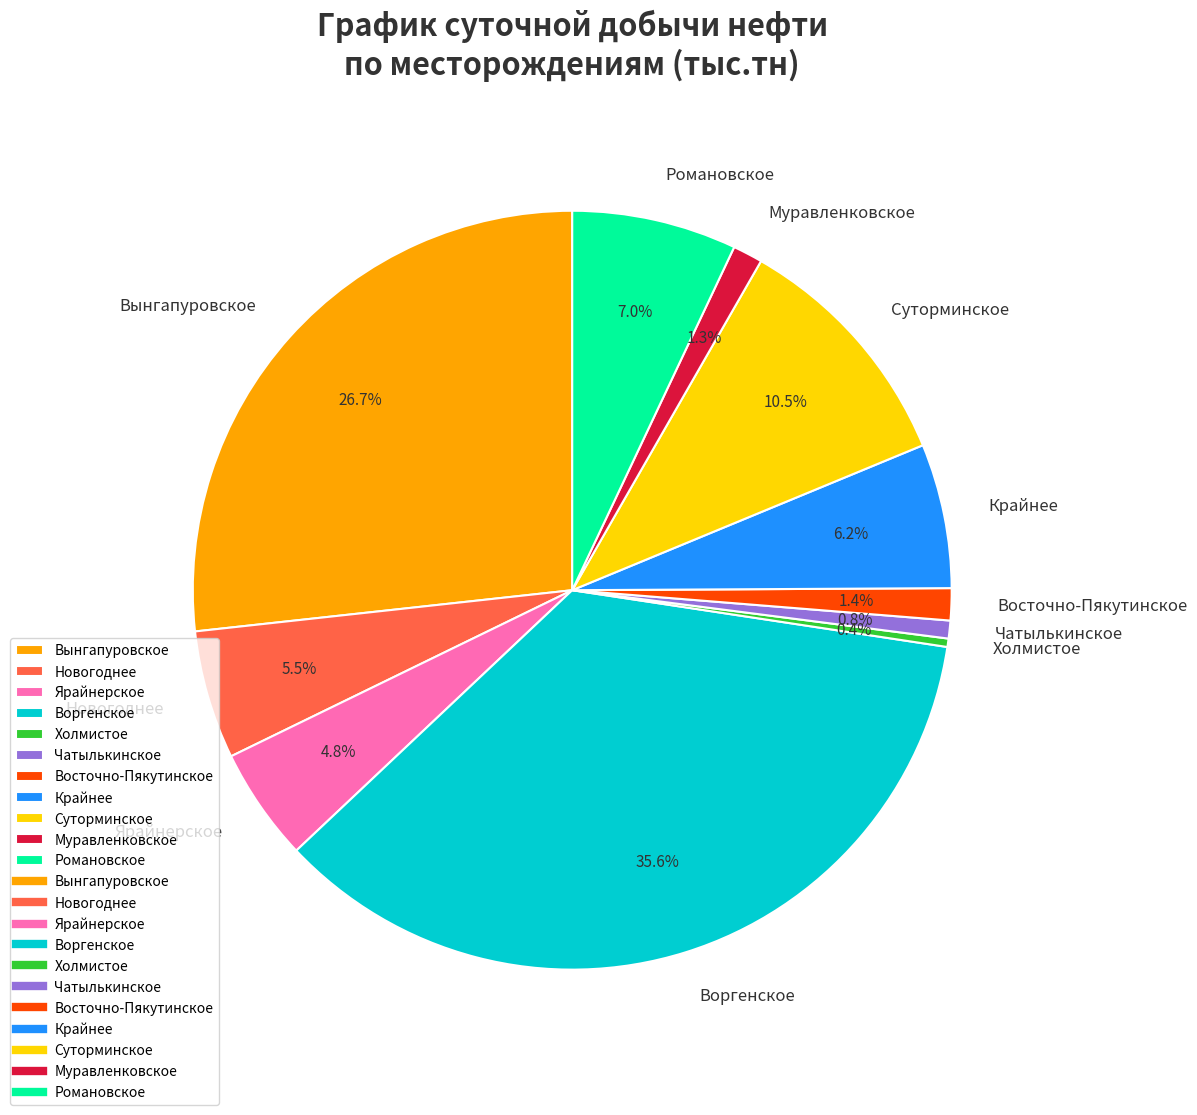

What is the ratio of the value at Романовское to the value at Ярайнерское?

1.5